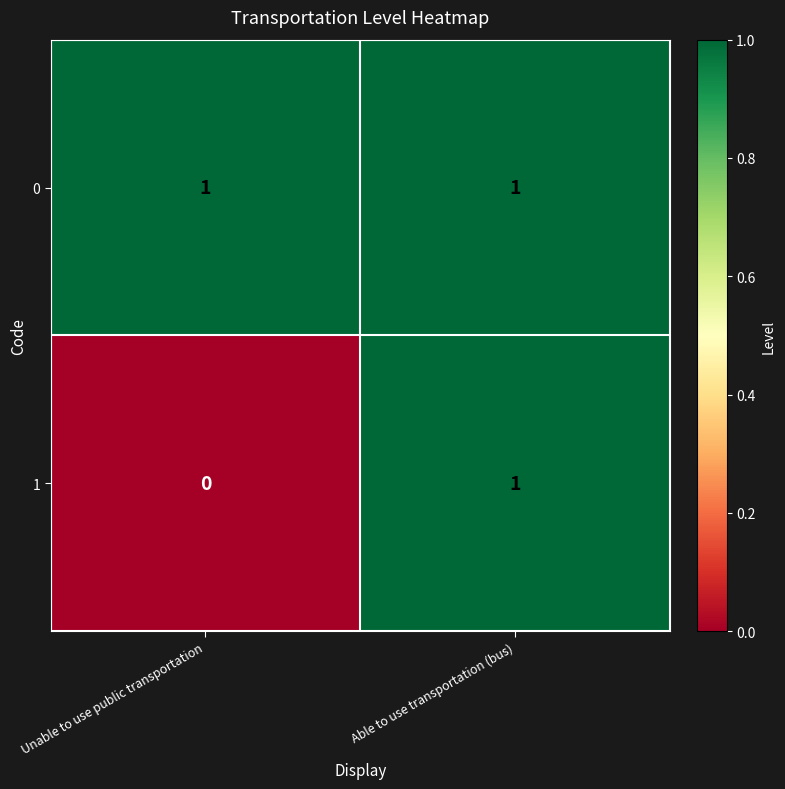

At which label does 1 reach its minimum?

Unable to use public transportation